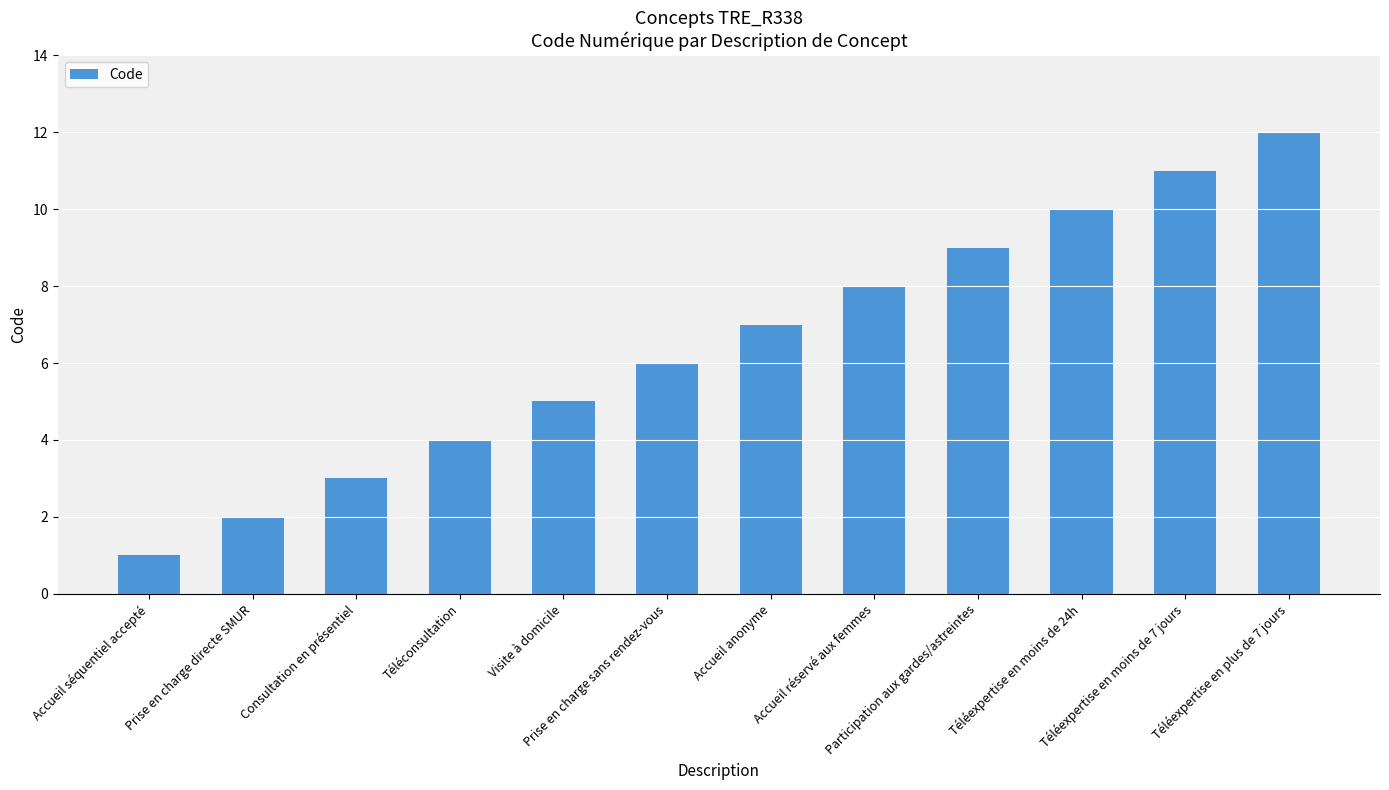

How many categories are shown in the chart?

12